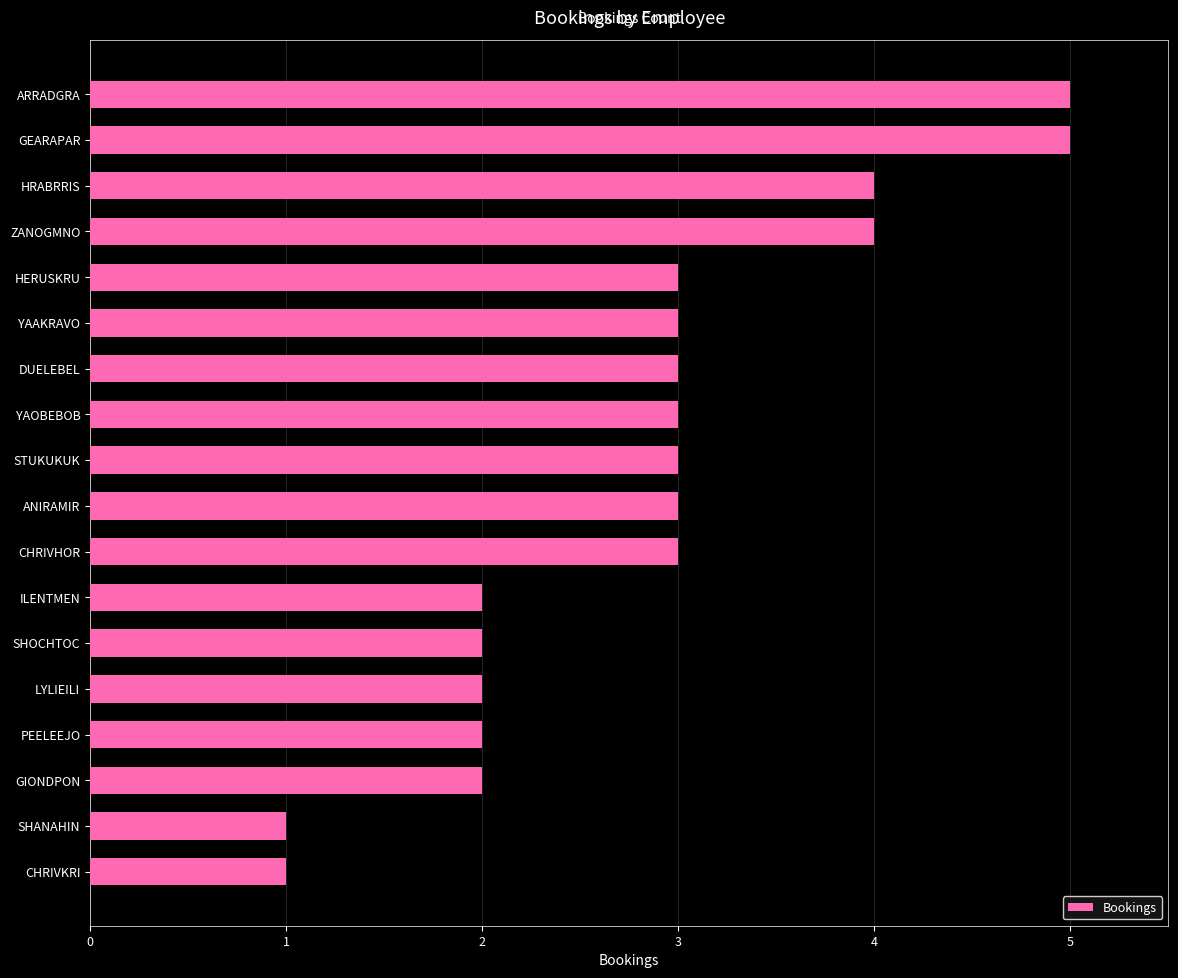

What is the difference between the maximum and minimum values?

4